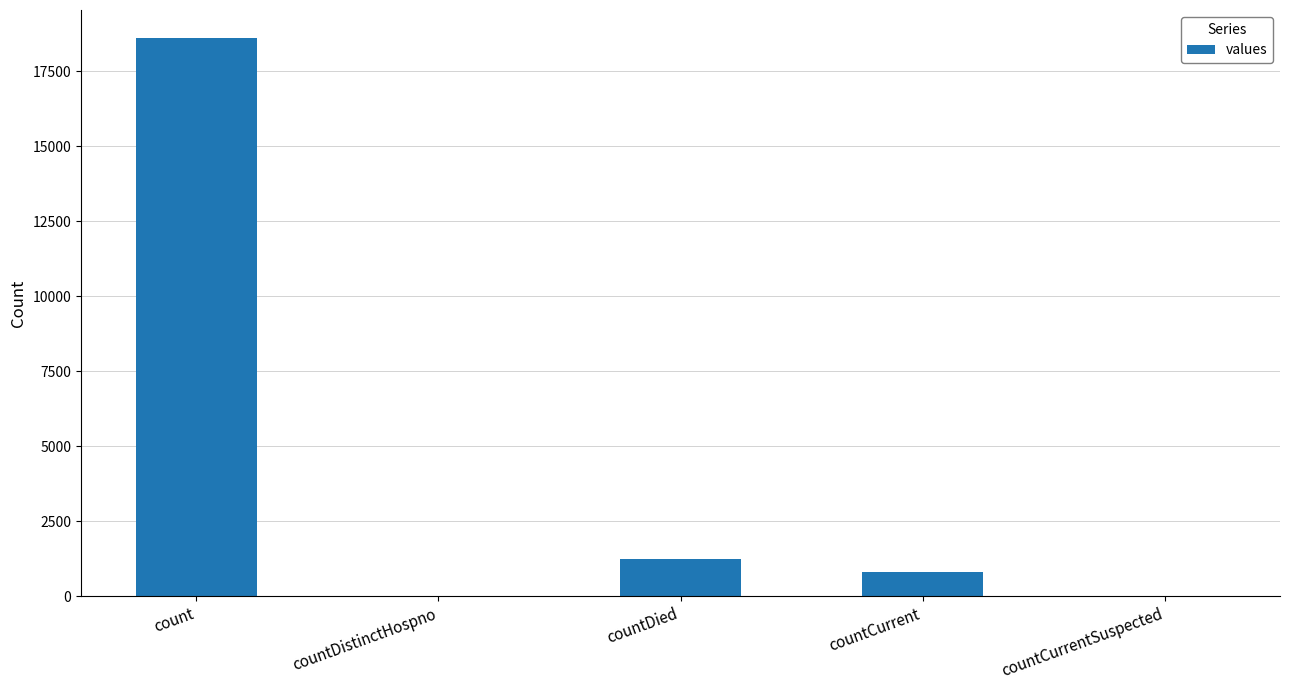

Read the value at countCurrent, to the nearest 10.

790